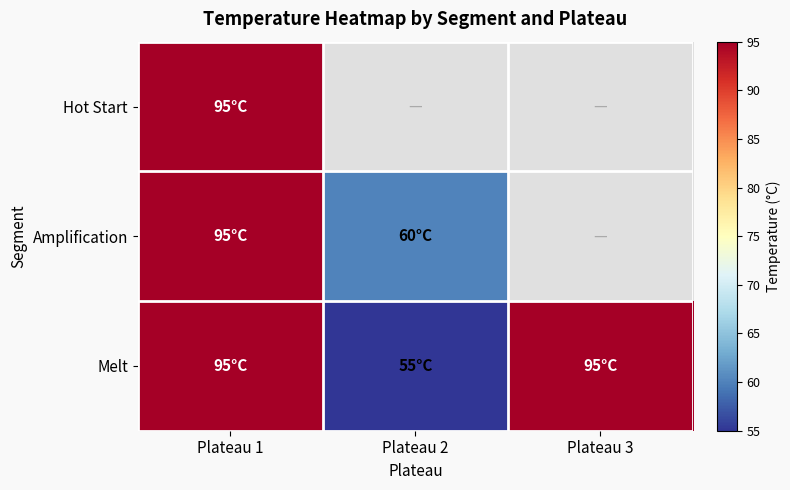

Between Plateau 2 and Plateau 3, which series saw the biggest shift?

Melt